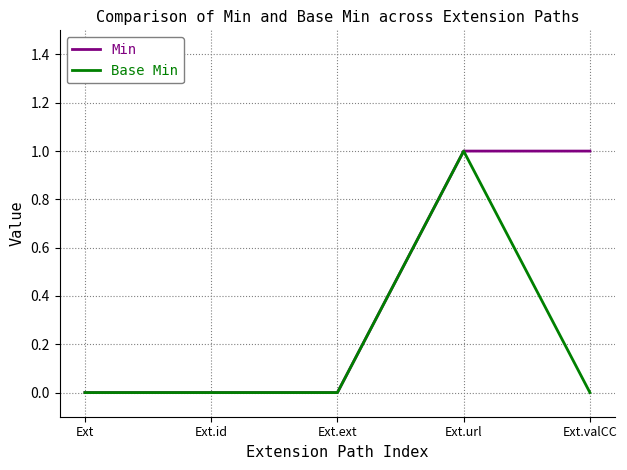

True or false: Min has a value of 1 at Ext.url.

True